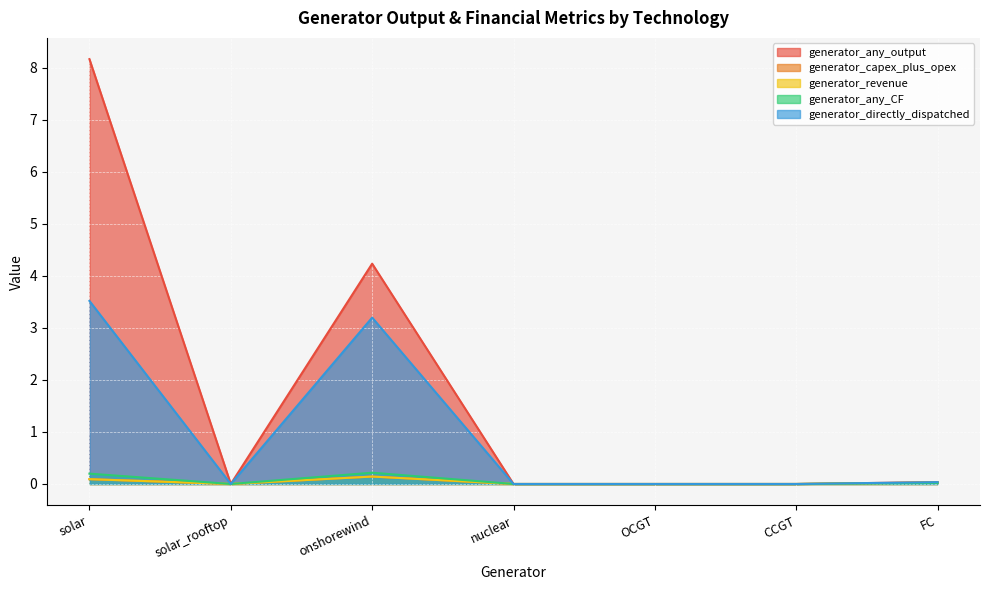

Which series has the widest spread of values?

generator_any_output